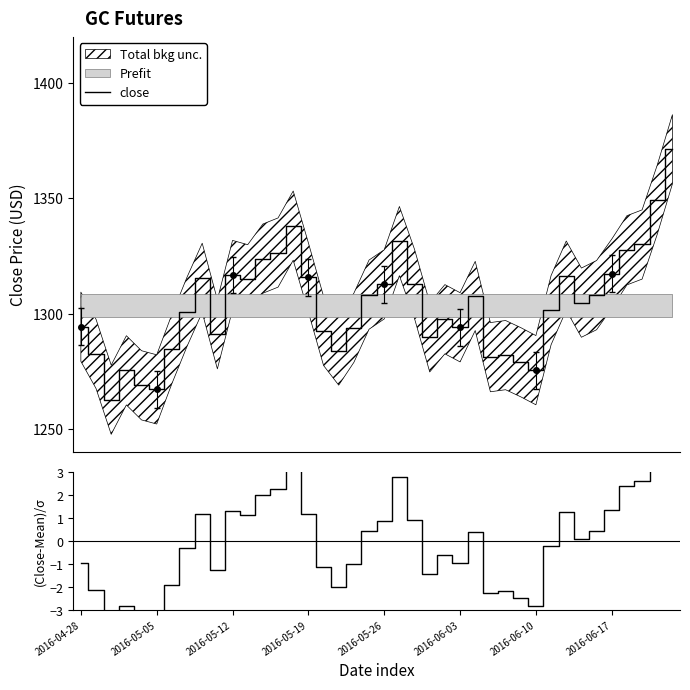

Is the value of (Close-Mean)/σ at 14 greater than the value of close at 23?

No